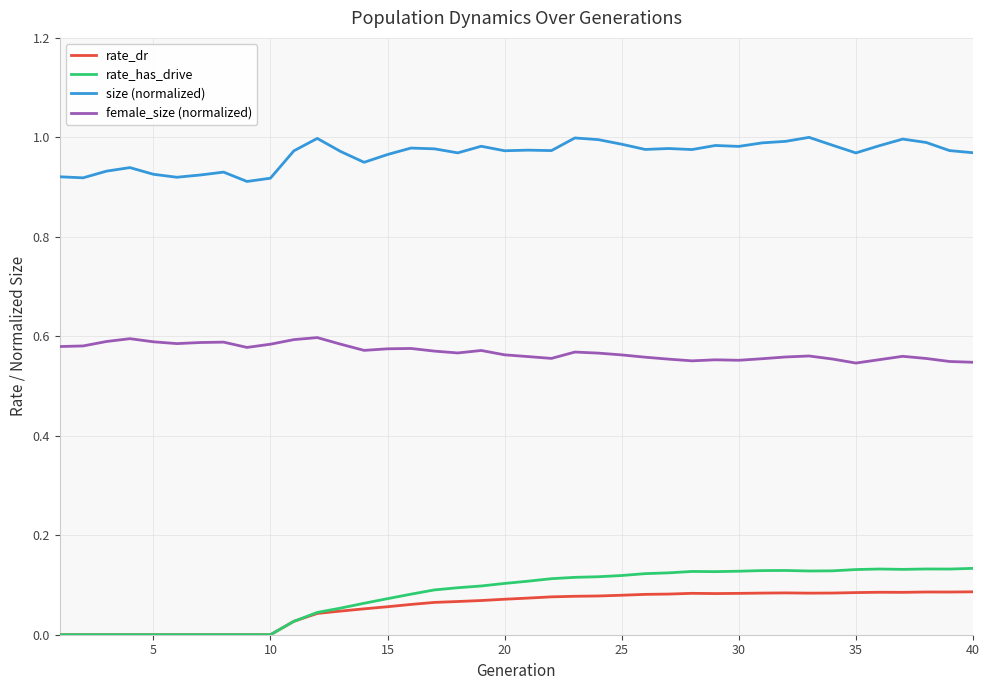

Which series has the largest total across all categories?

size (normalized)